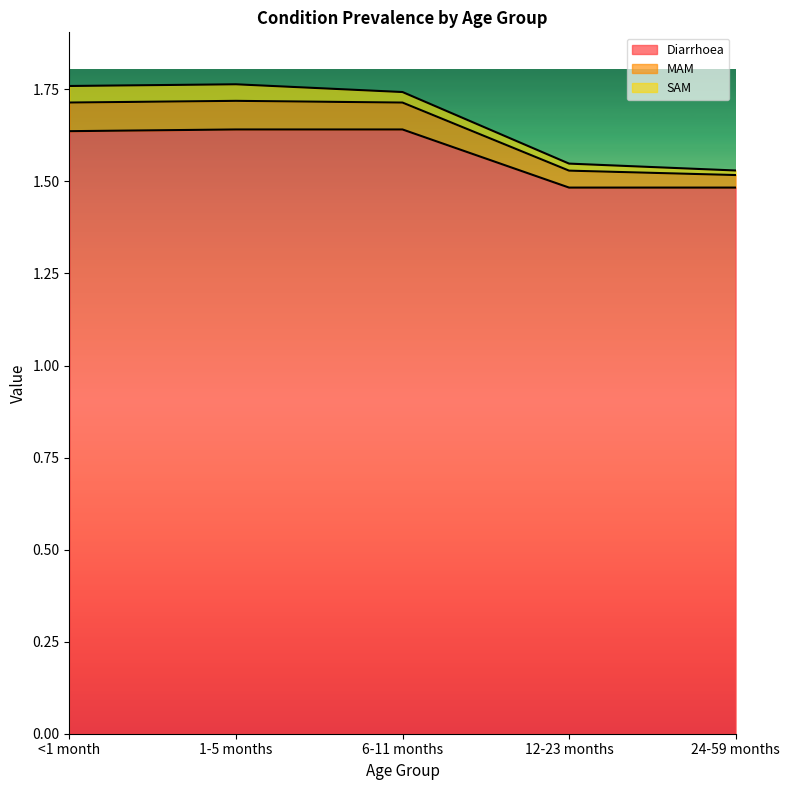

What is the smallest value displayed?

1.5